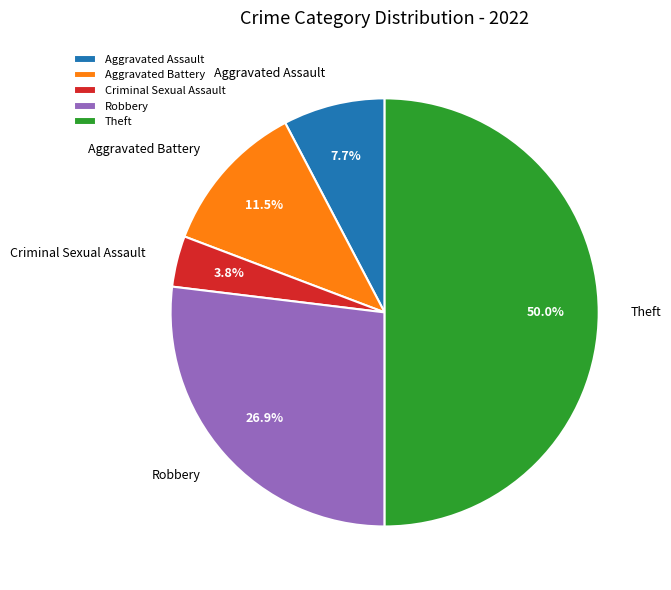

How many segments does this pie chart have?

5